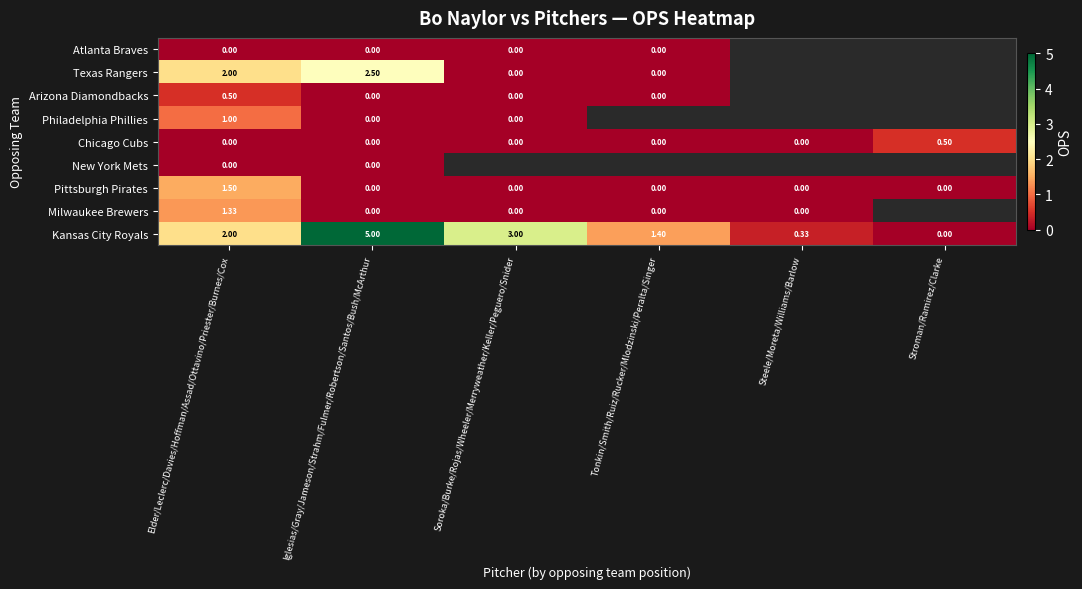

Which series changed the most between Elder/Leclerc/Davies/Hoffman/Assad/Ottavino/Priester/Burnes/Cox and Iglesias/Gray/Jameson/Strahm/Fulmer/Robertson/Santos/Bush/McArthur?

Kansas City Royals